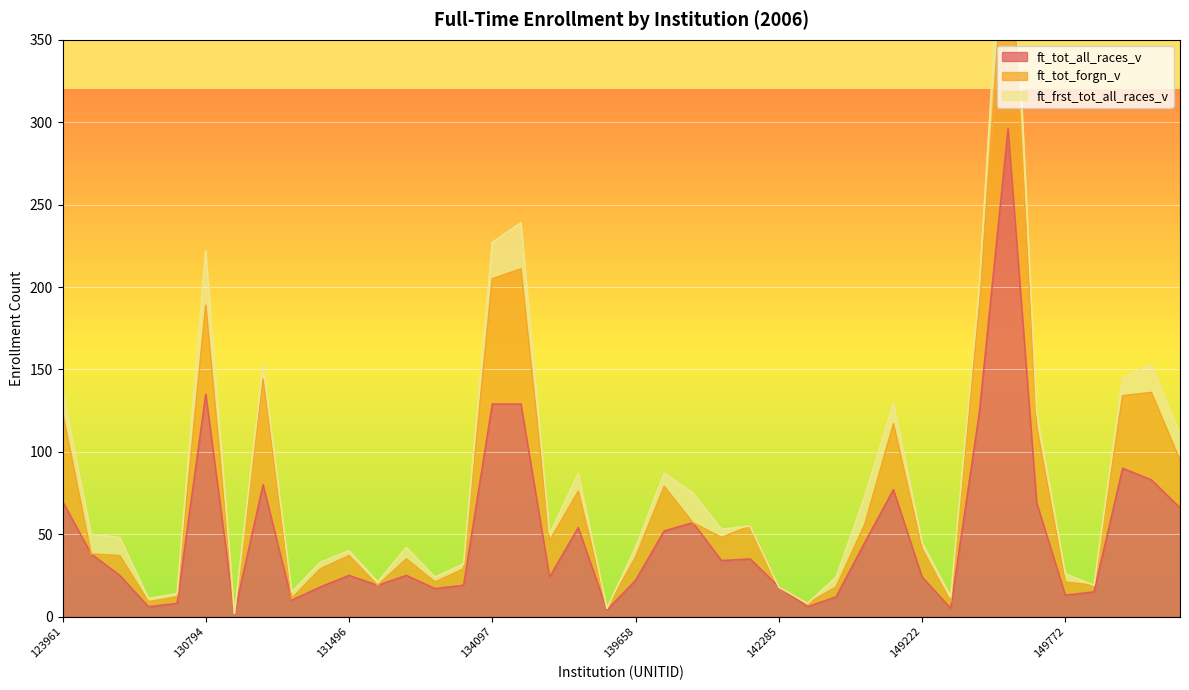

What is the maximum value for ft_tot_all_races_v?

296